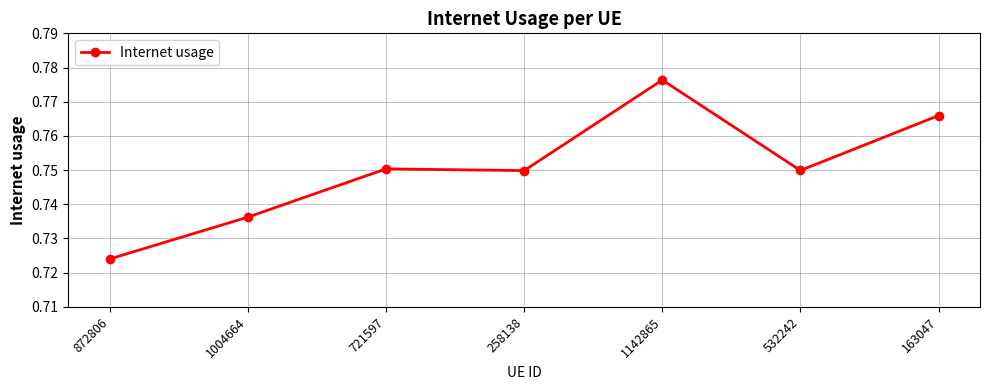

Which category has the highest value across all series?

1142865